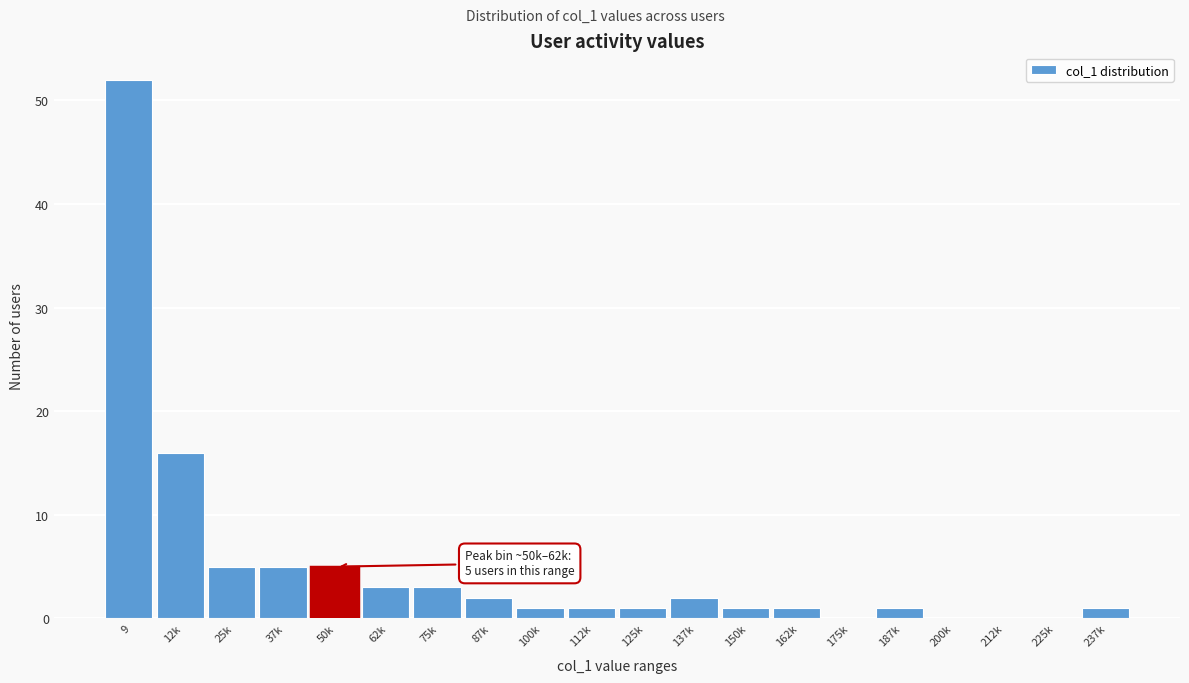

Reading left to right, list all the values displayed in this chart.

9=52	12k=16	25k=5	37k=5	50k=5	62k=3	75k=3	87k=2	100k=1	112k=1	125k=1	137k=2	150k=1	162k=1	175k=0	187k=1	200k=0	212k=0	225k=0	237k=1